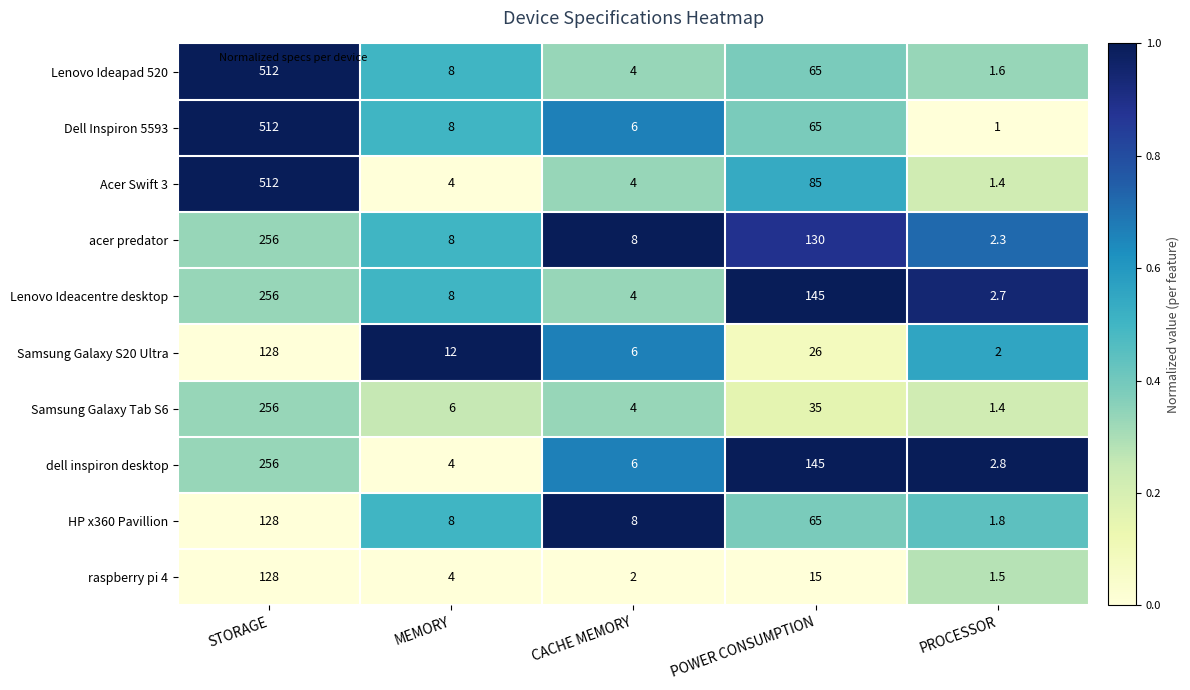

Which series has the widest spread of values?

Dell Inspiron 5593